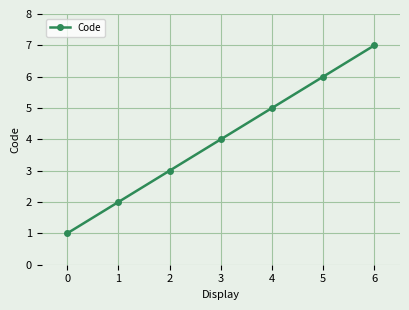

What is the average value?

4